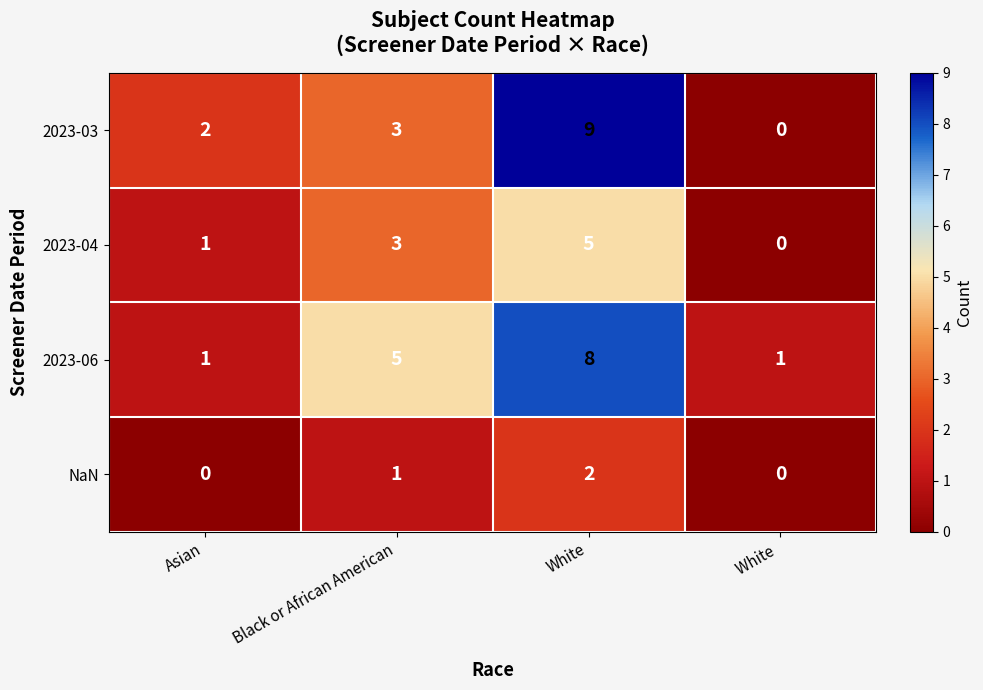

What is the difference between the maximum and minimum values in the 2023-06 series?

7